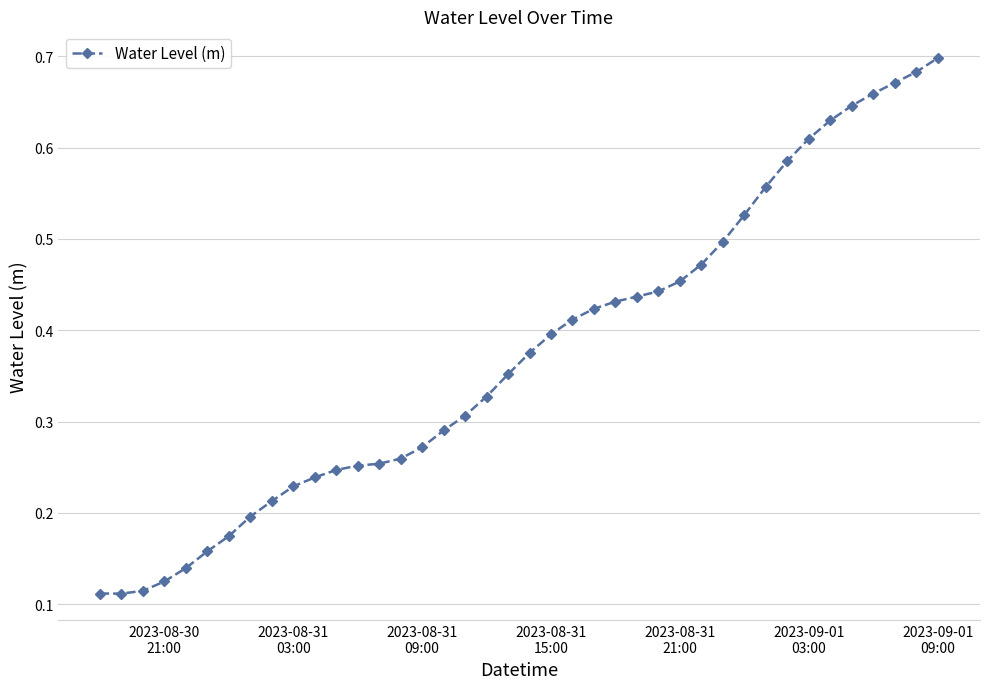

How many values are between 0 and 1?

40